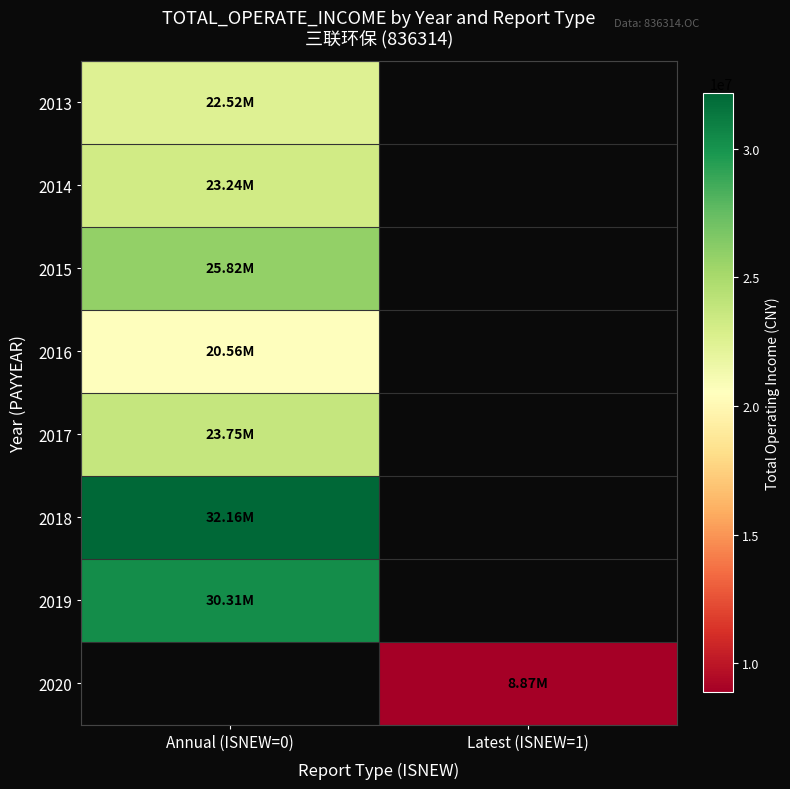

Which series has the widest spread of values?

2013